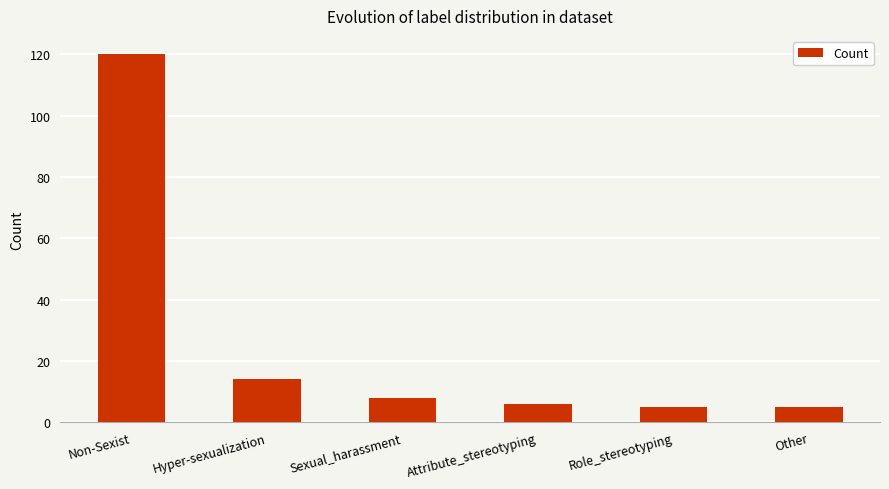

What is the minimum value shown in the chart?

5